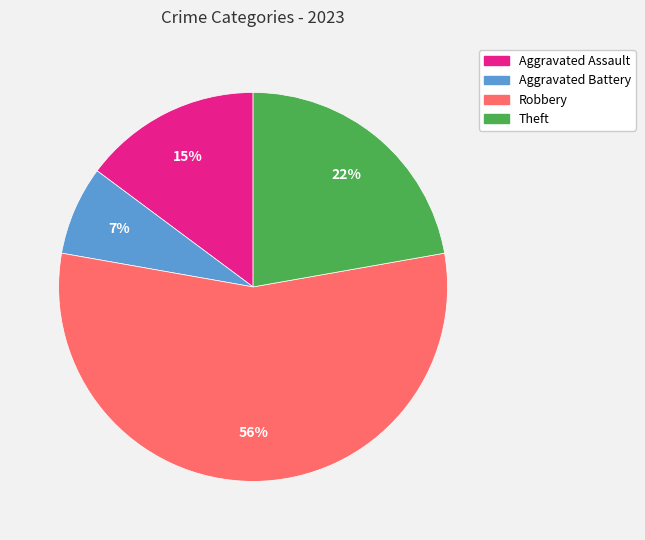

Is there a majority slice in this chart?

Yes